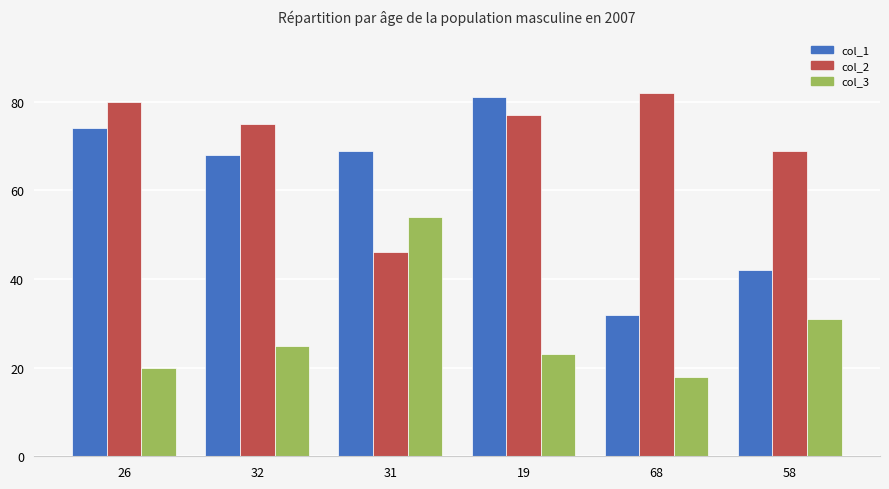

Where is col_1 nearest to the value 56?

32